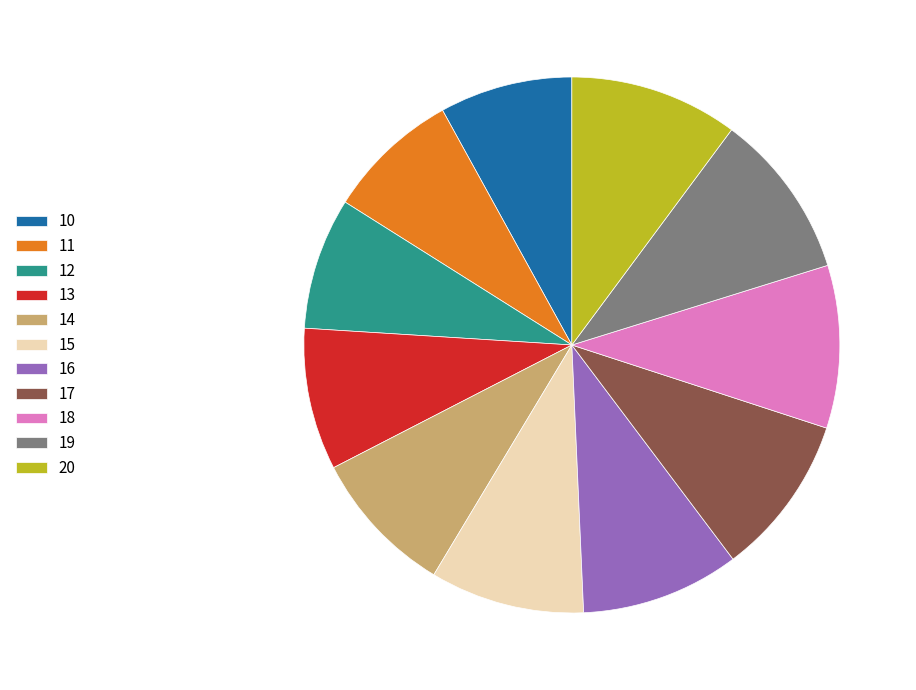

Count the number of slices in the pie.

11